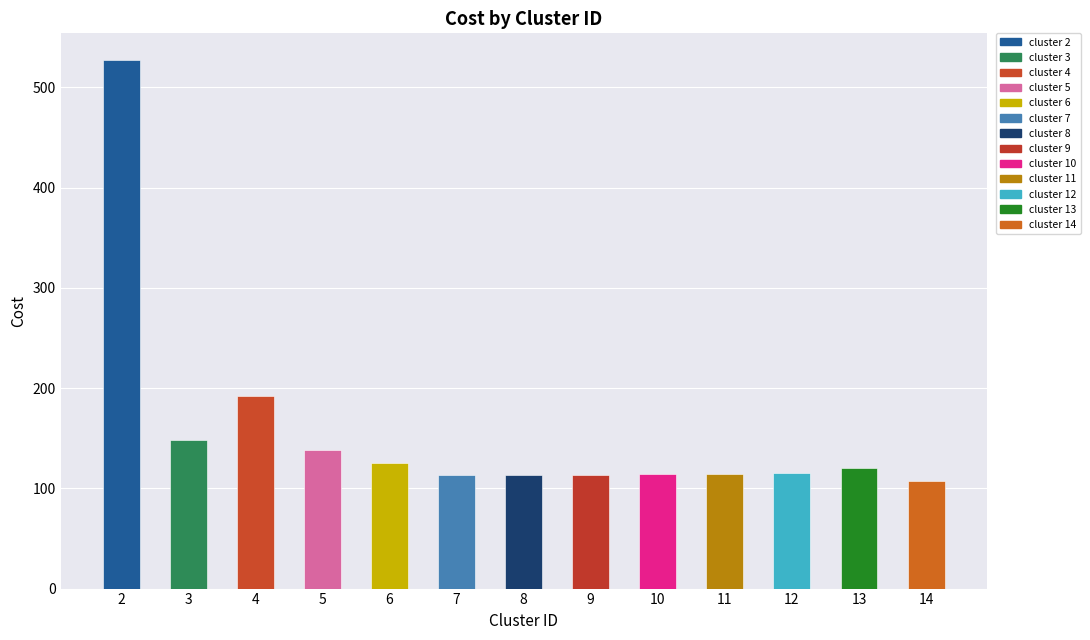

What is the ratio of the value at 12 to the value at 6?

0.9